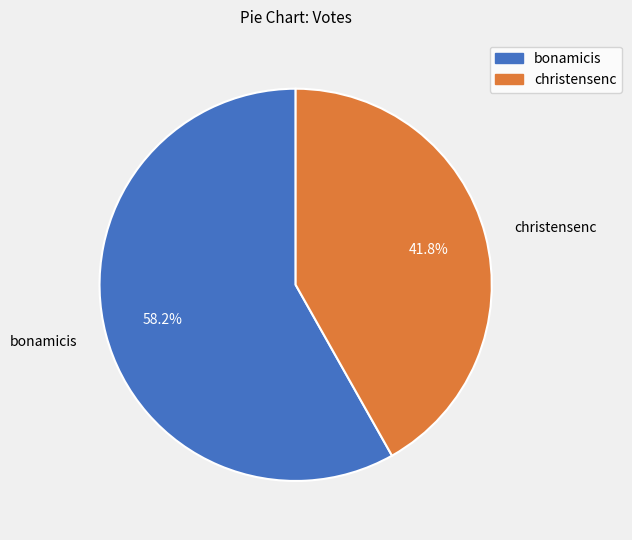

Is there any slice that represents more than half of the pie?

Yes